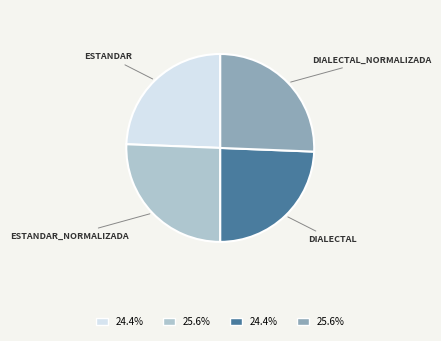

Is there any slice that represents more than half of the pie?

No